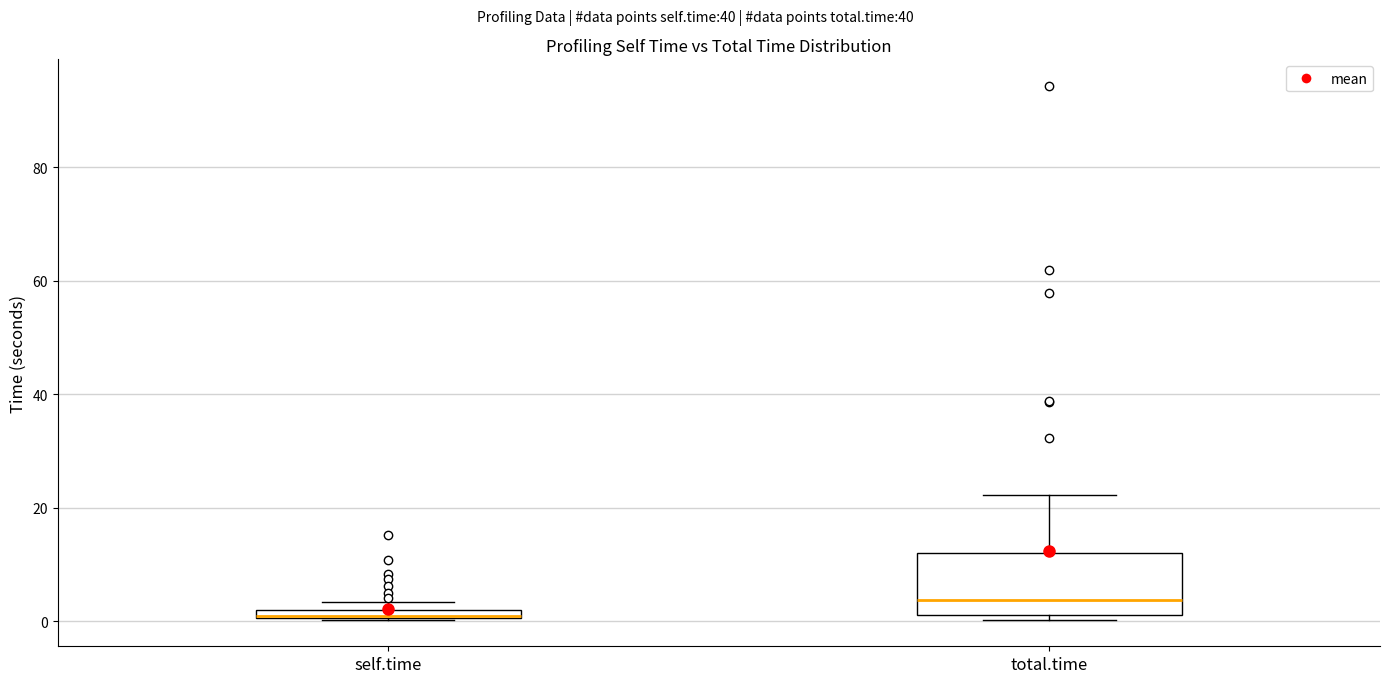

Which box is the tallest, from its lower edge to its upper edge?

total.time